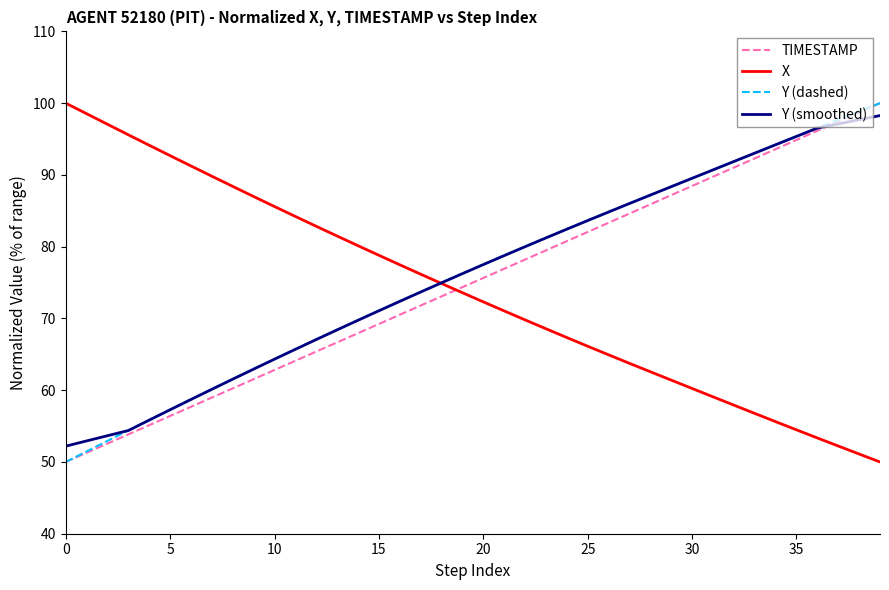

What is the greatest value displayed?

100.0